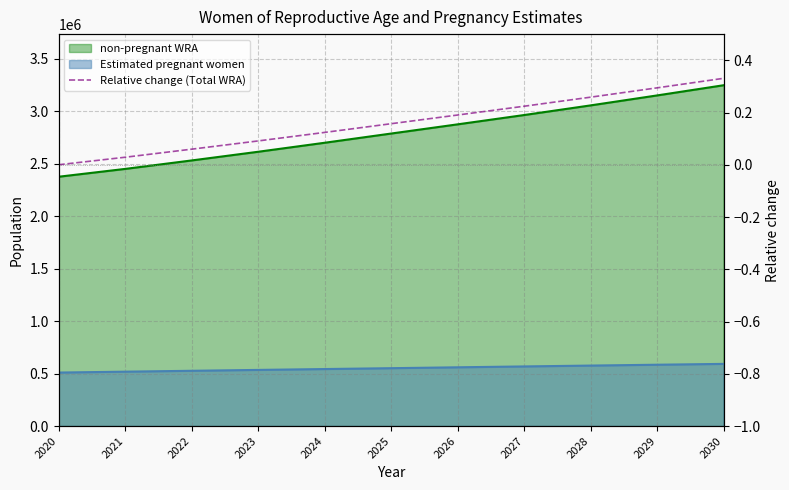

True or false: there are more than 2 points higher than both neighbors.

False